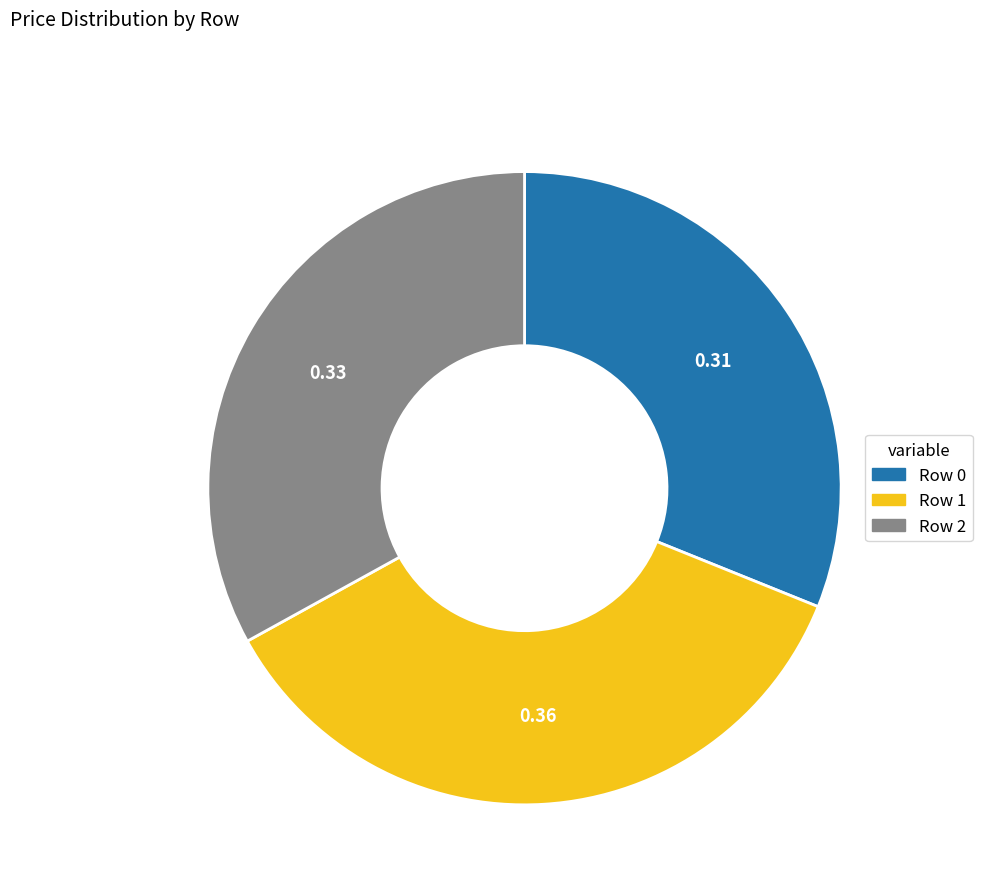

Is there a majority slice in this chart?

No